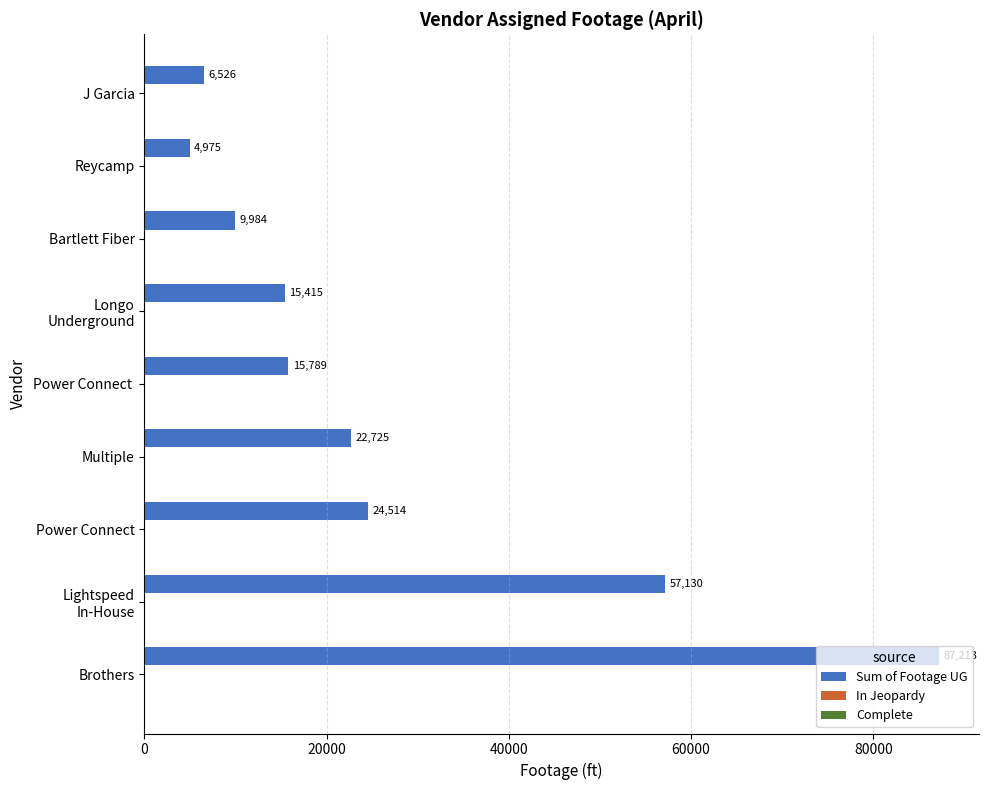

What is the greatest value displayed?

87213